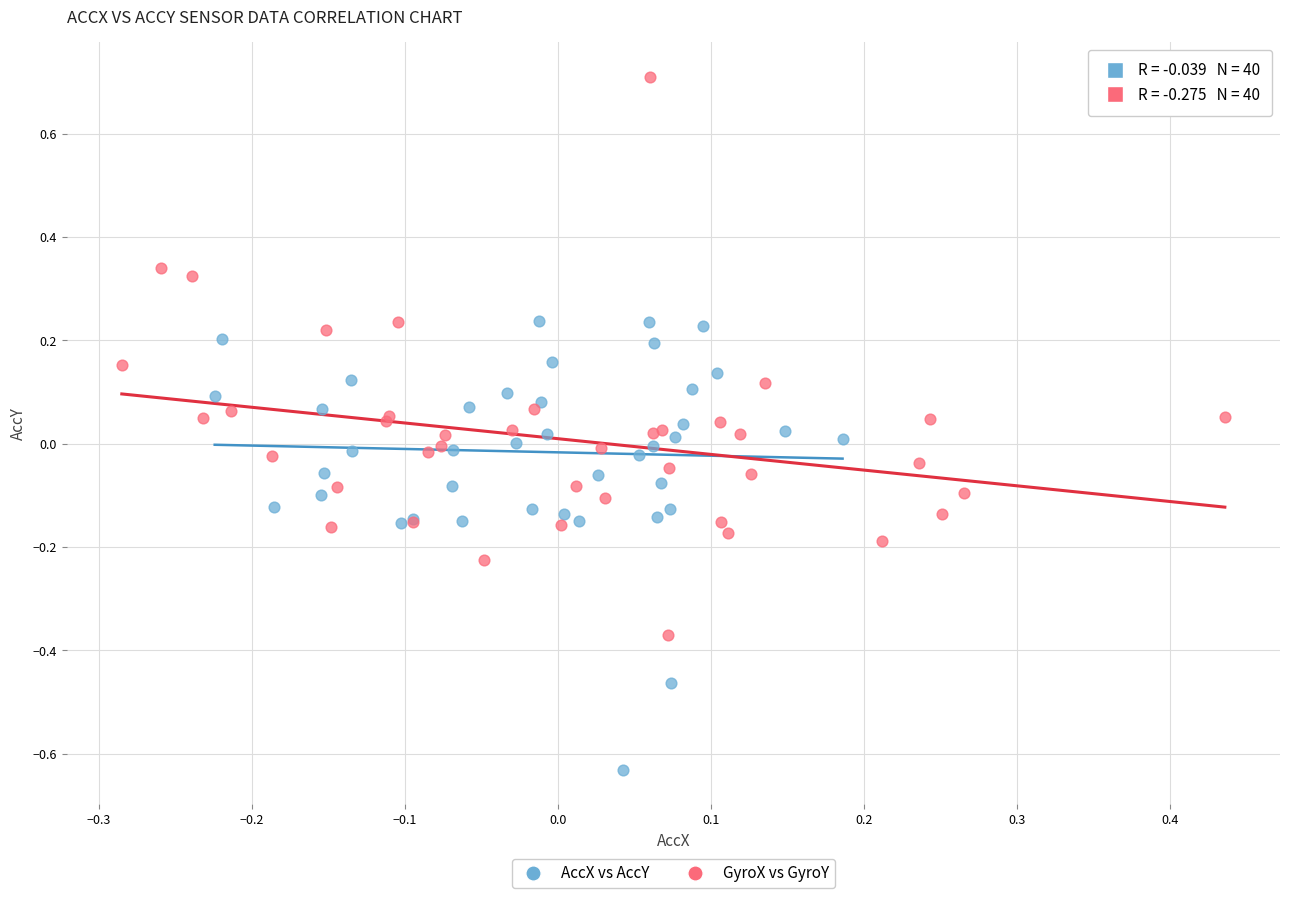

Which series reaches the minimum Y coordinate?

AccX vs AccY